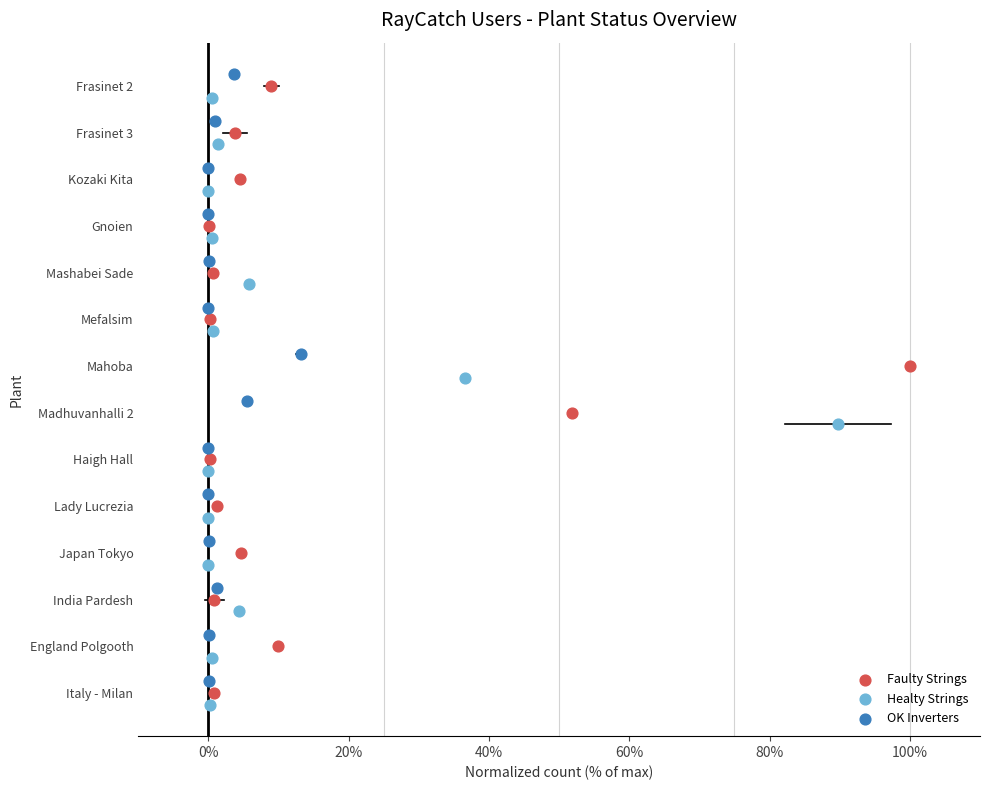

What are all the series names shown in the legend?

Faulty Strings, Healty Strings, OK Inverters